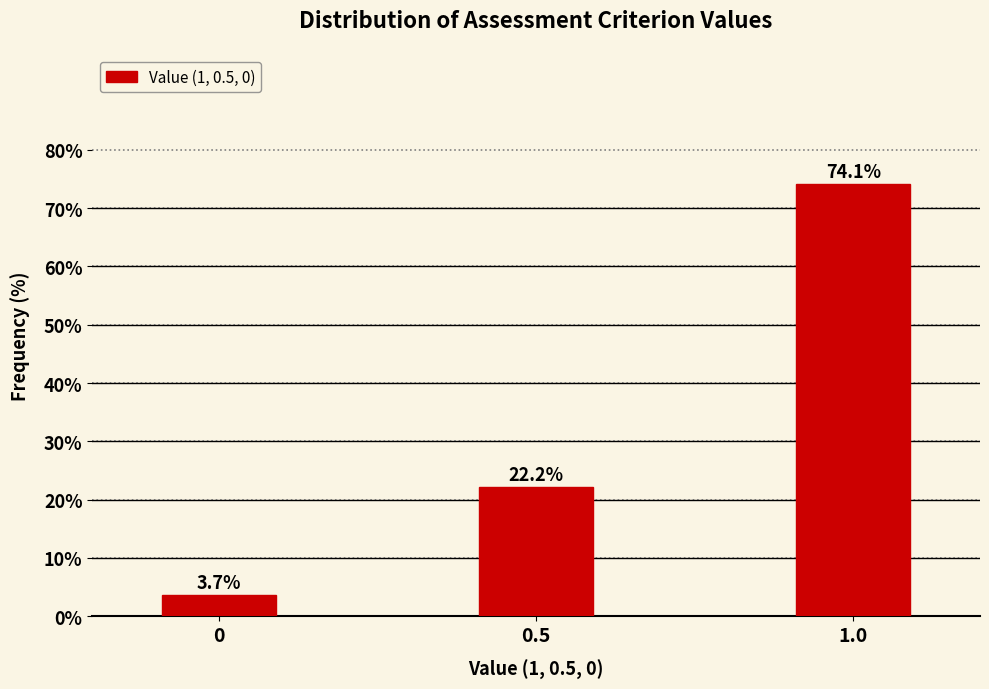

Reading left to right, extract all data points from this chart.

0=3.7	0.5=22.2	1.0=74.1